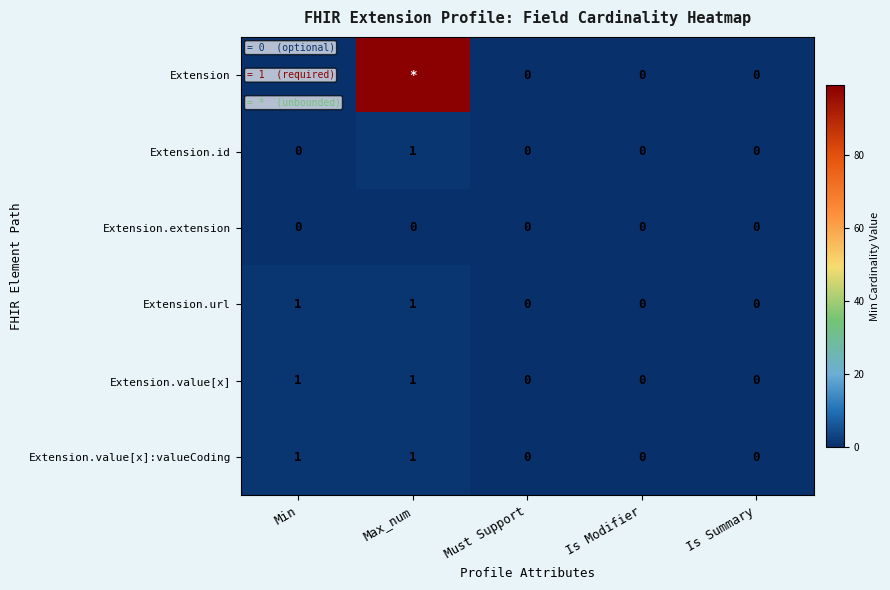

Is it true that Extension.value[x]:valueCoding equals 0 at Is Modifier?

True